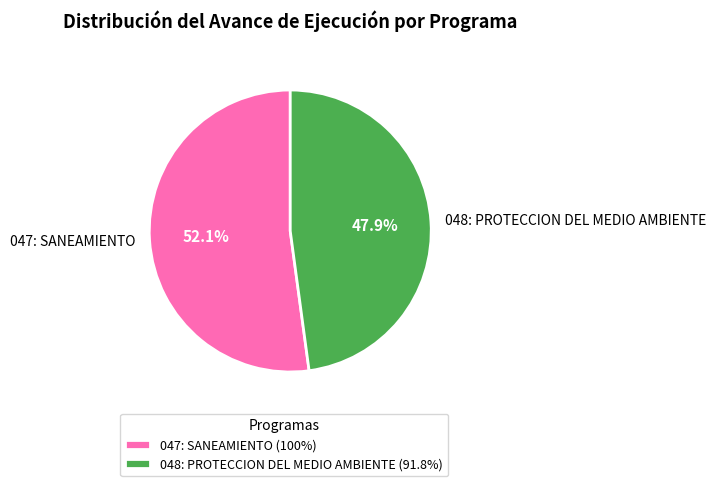

Which slice represents more than half of the pie?

047: SANEAMIENTO